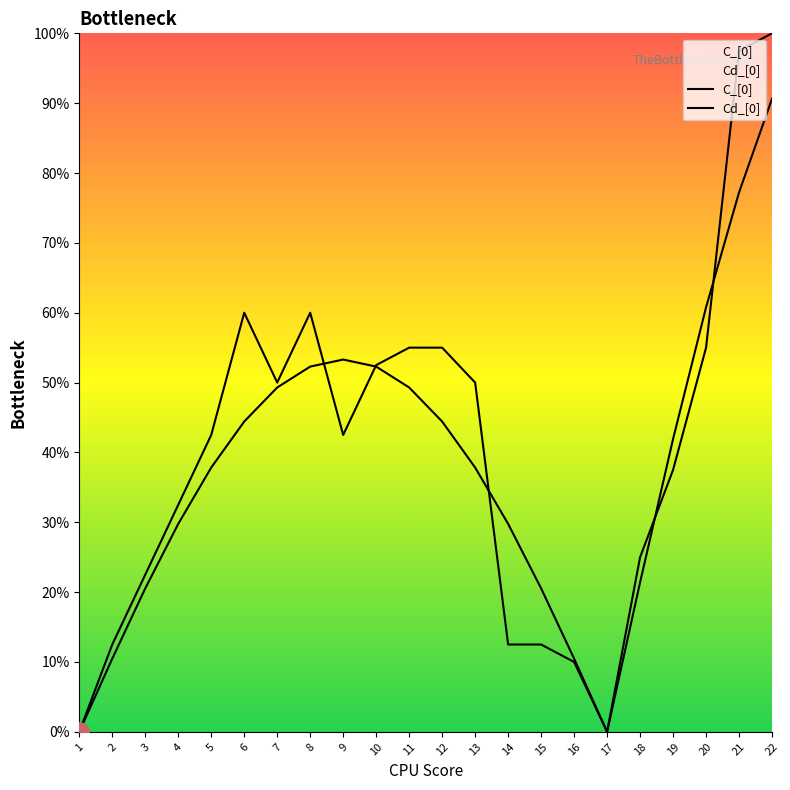

The C_[0] series shows 16.0 at 16. True or false?

False